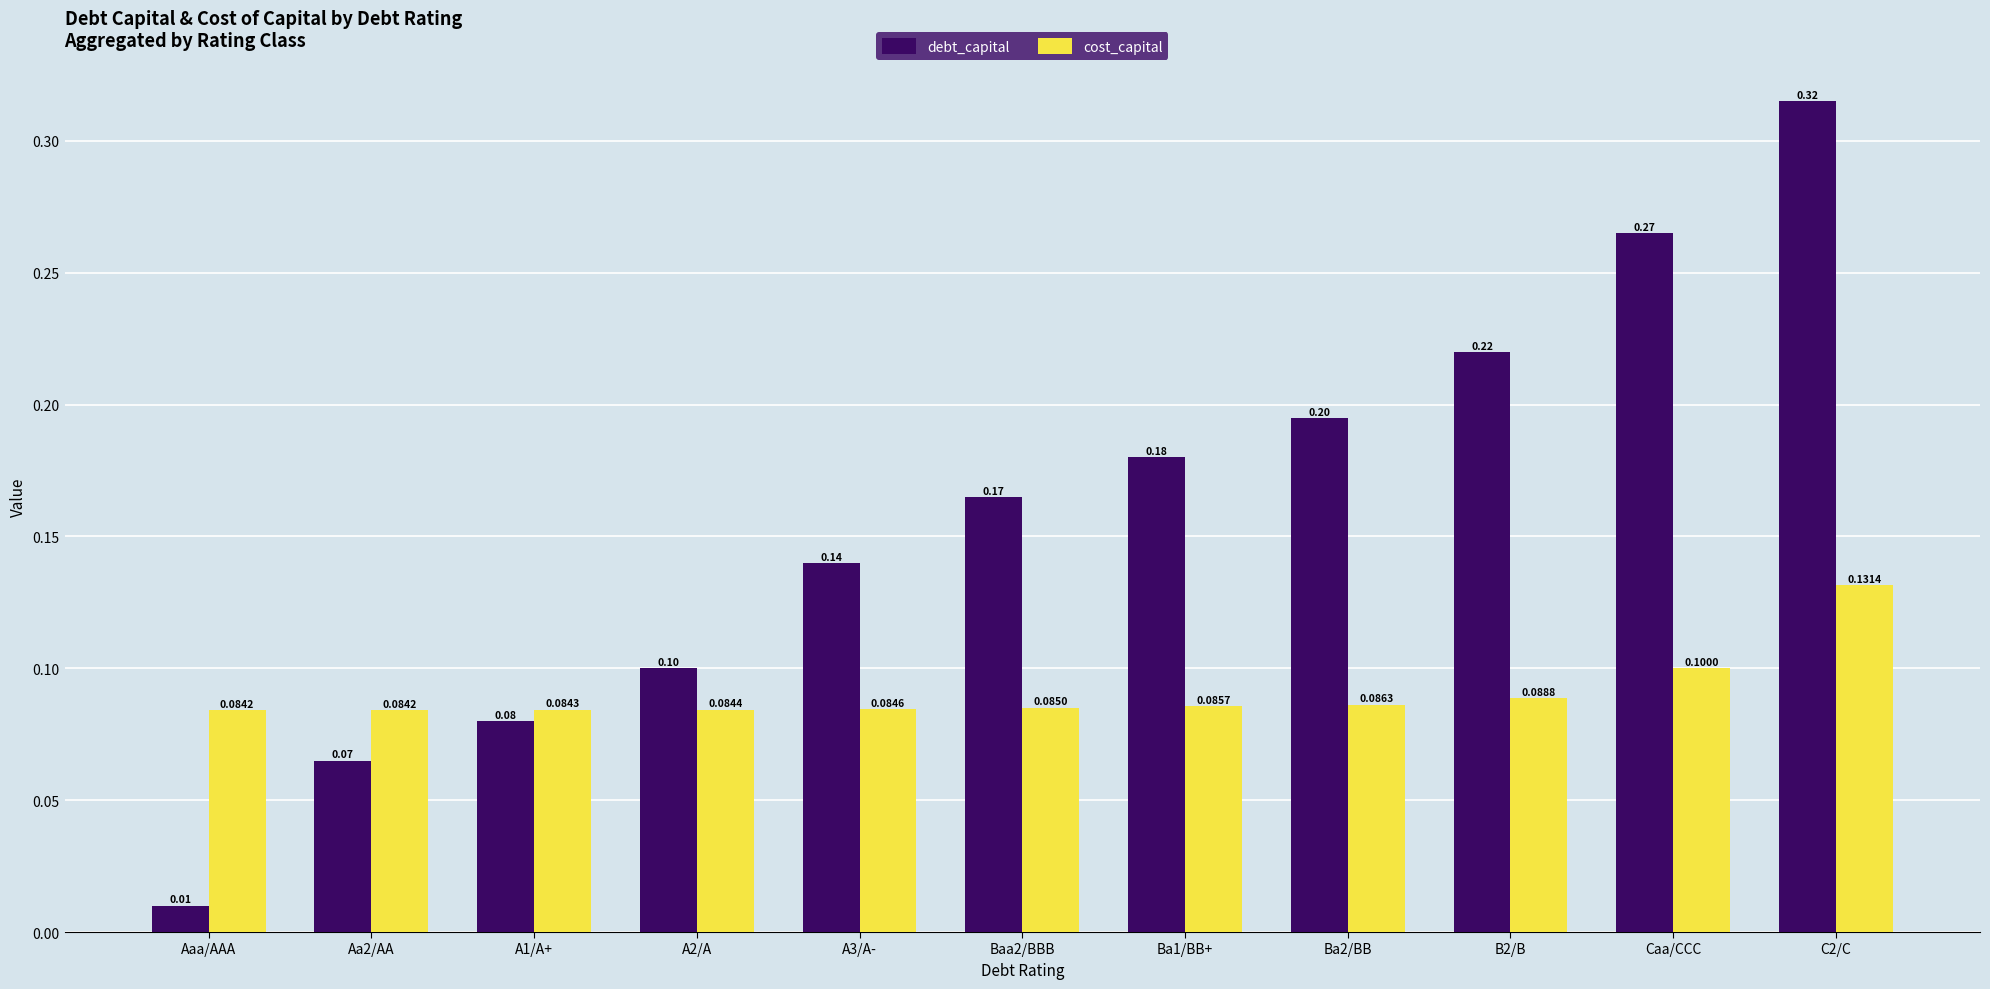

At which category does the chart reach its minimum across all series?

Aaa/AAA